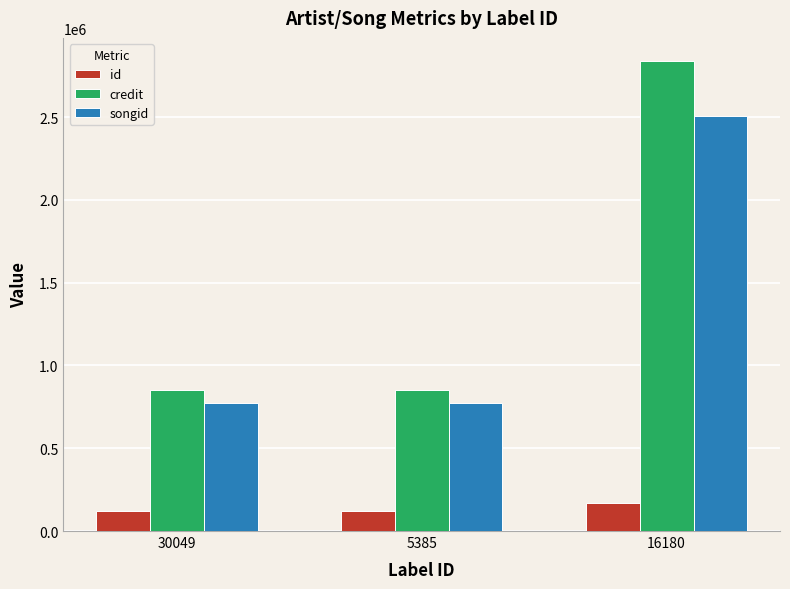

What is the minimum value for songid?

774782